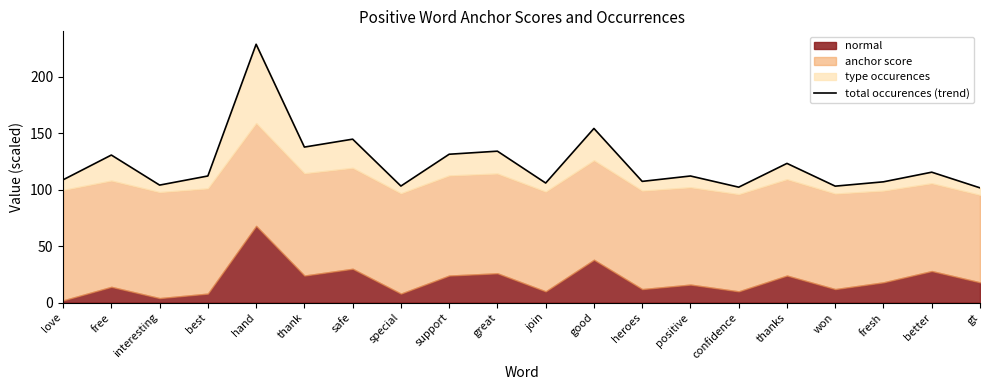

How many interior local peaks (higher than both neighbors) does the data have?

8